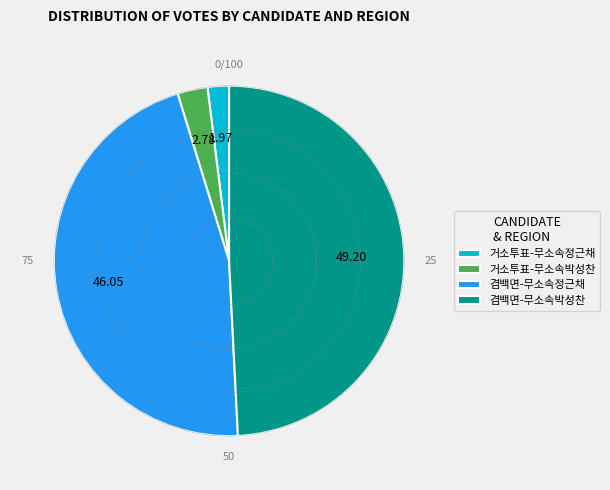

Rank the categories by value from highest to lowest.

겸백면-무소속박성찬, 겸백면-무소속정근채, 거소투표-무소속박성찬, 거소투표-무소속정근채